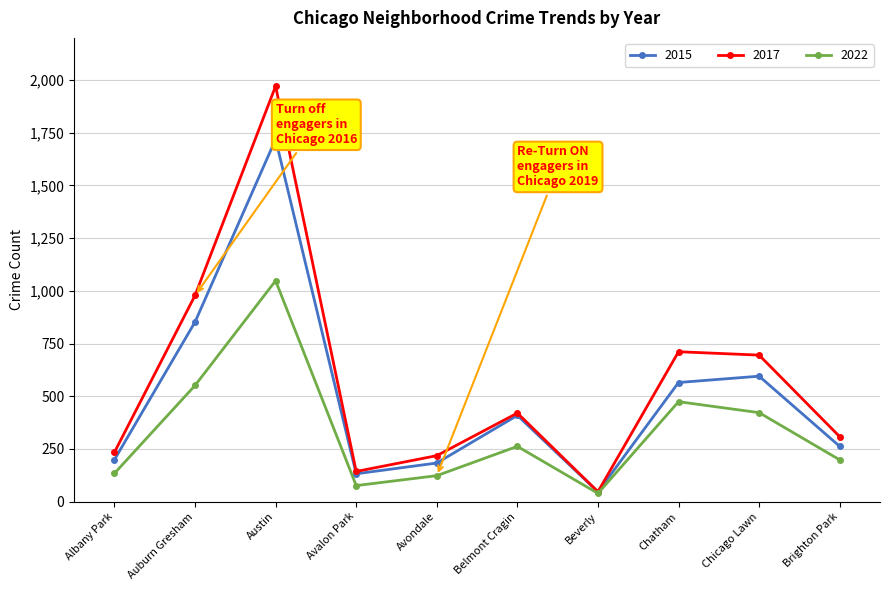

Rank the series by their maximum value, from highest to lowest.

2017, 2015, 2022